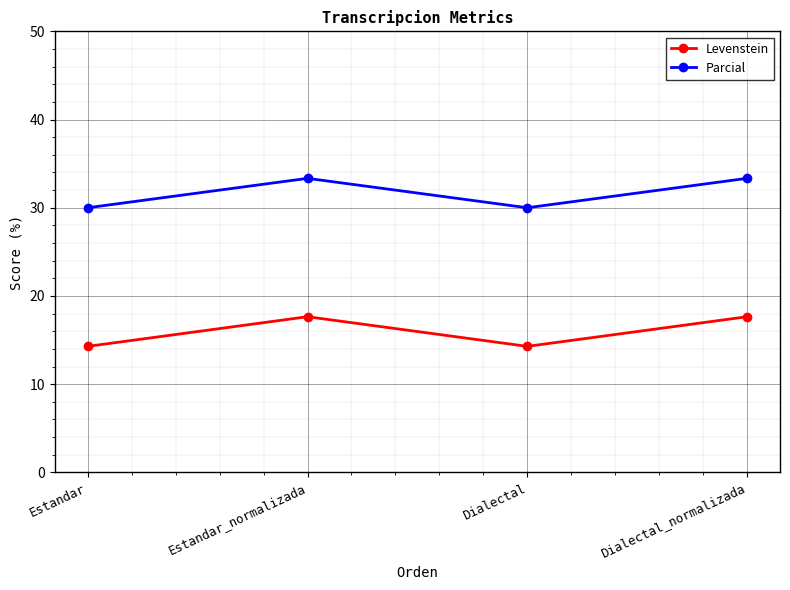

Count the number of data series in this chart.

2